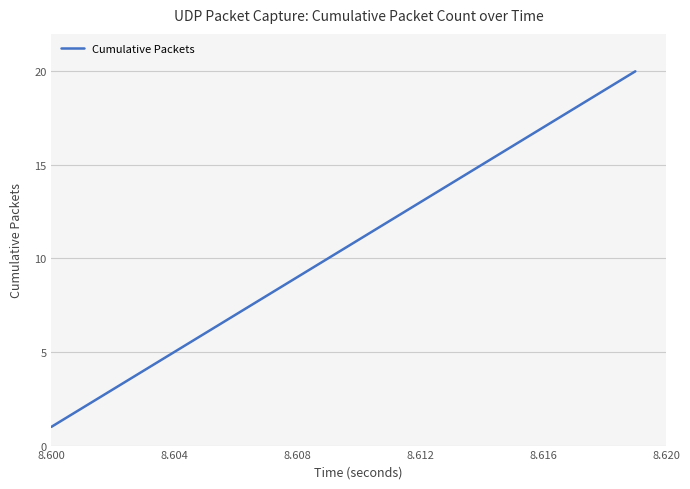

What is the difference between the maximum and minimum values?

19